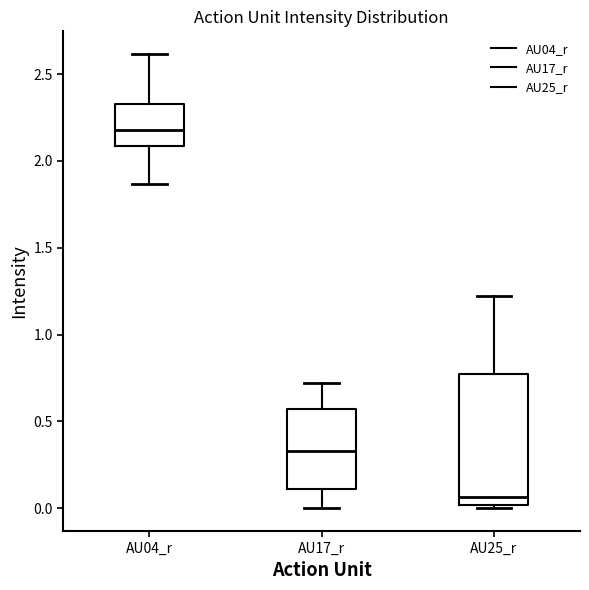

Which box is the tallest, from its lower edge to its upper edge?

AU25_r